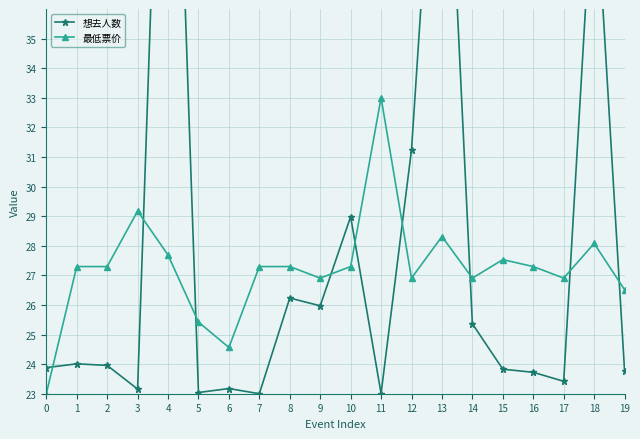

Rank the series by their average value, from highest to lowest.

想去人数, 最低票价